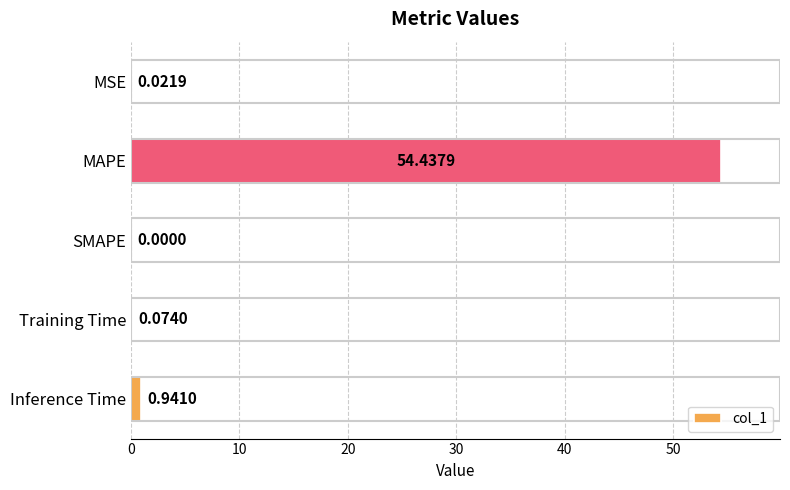

Which category has the highest value across all series?

MAPE